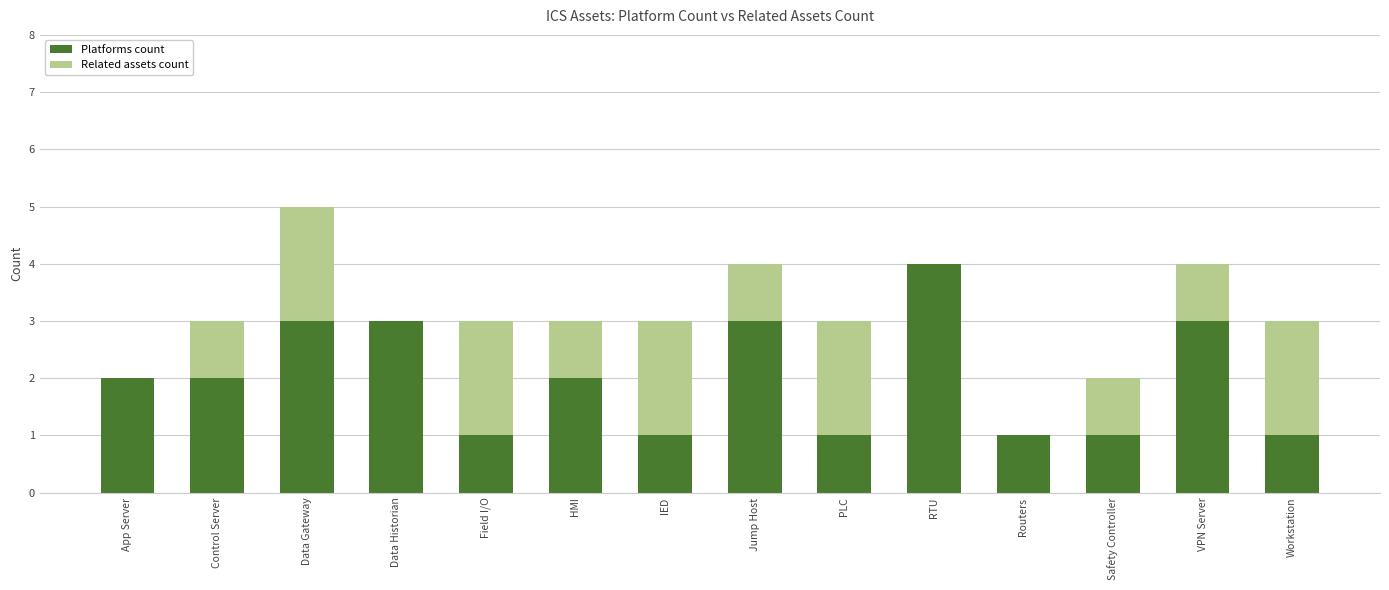

What is the highest value of the Platforms count series?

4